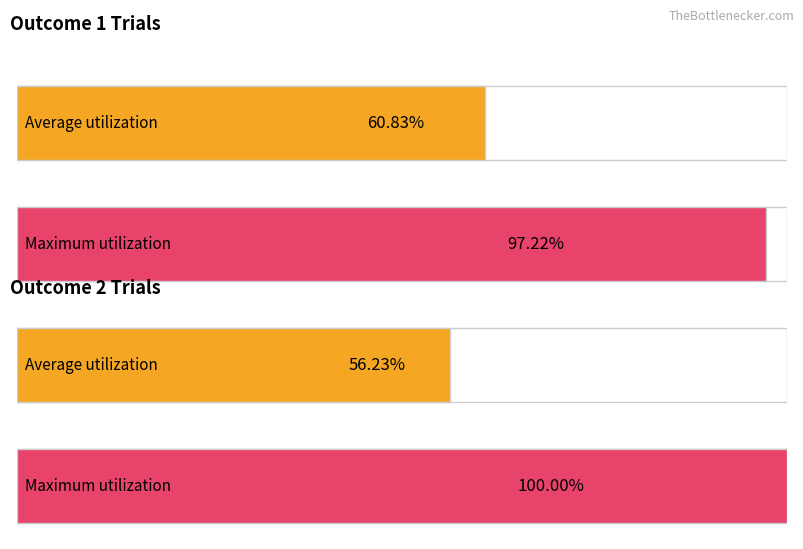

Rank the series by their maximum value, from lowest to highest.

Average, Maximum